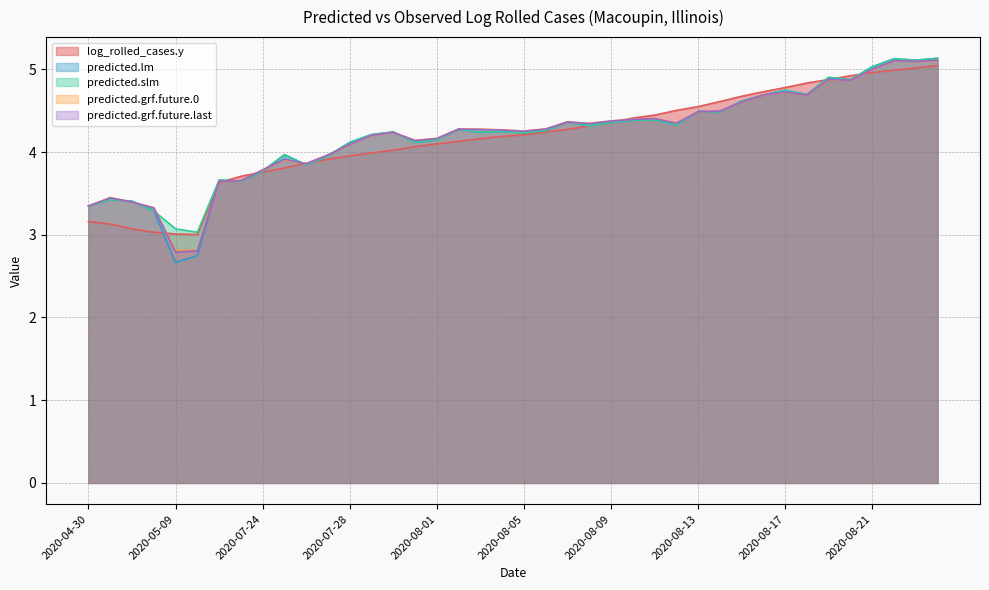

At which category does the chart reach its minimum across all series?

2020-05-09